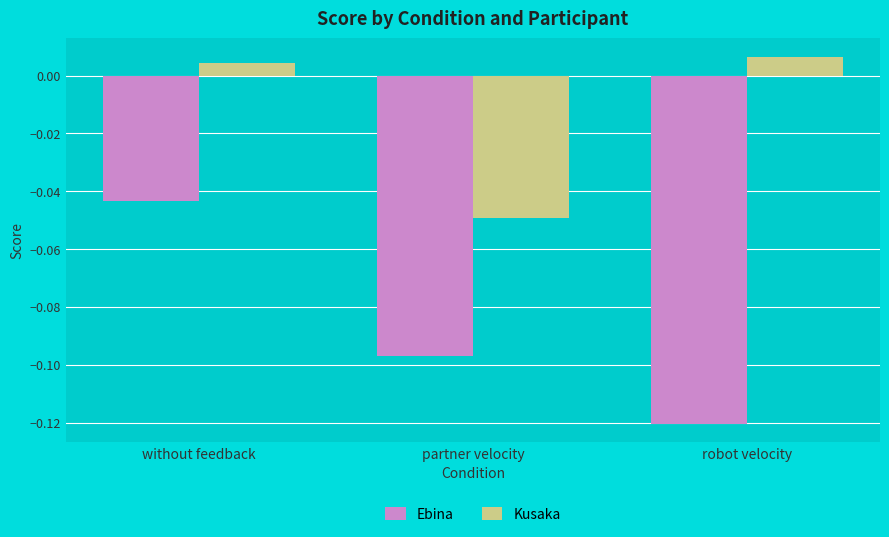

How many categories are shown in the chart?

3